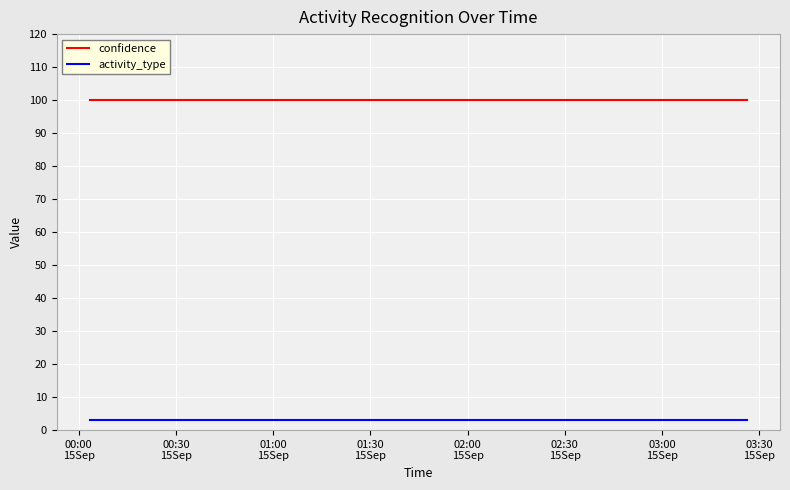

Which series has the largest total across all categories?

confidence